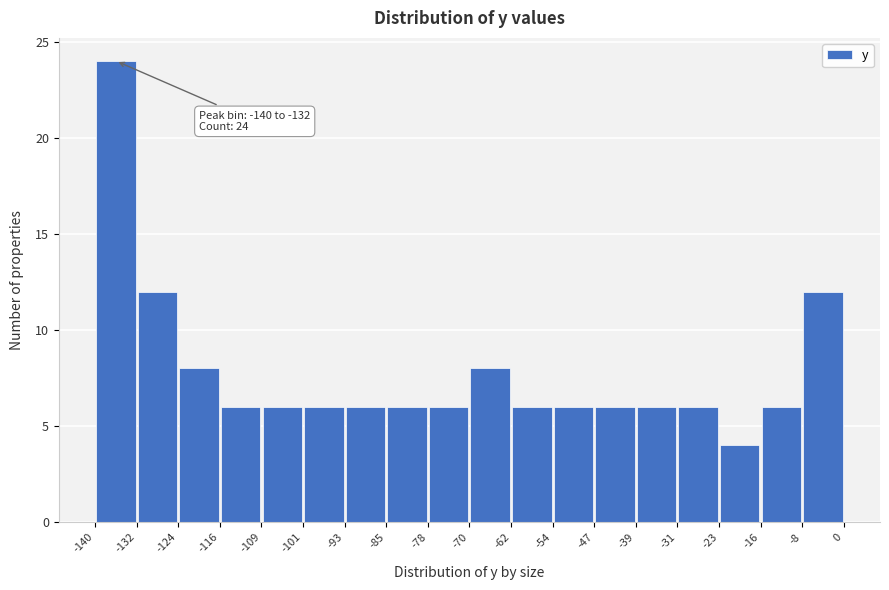

Over which range of the x-axis is the bar tallest?

-140 to -132